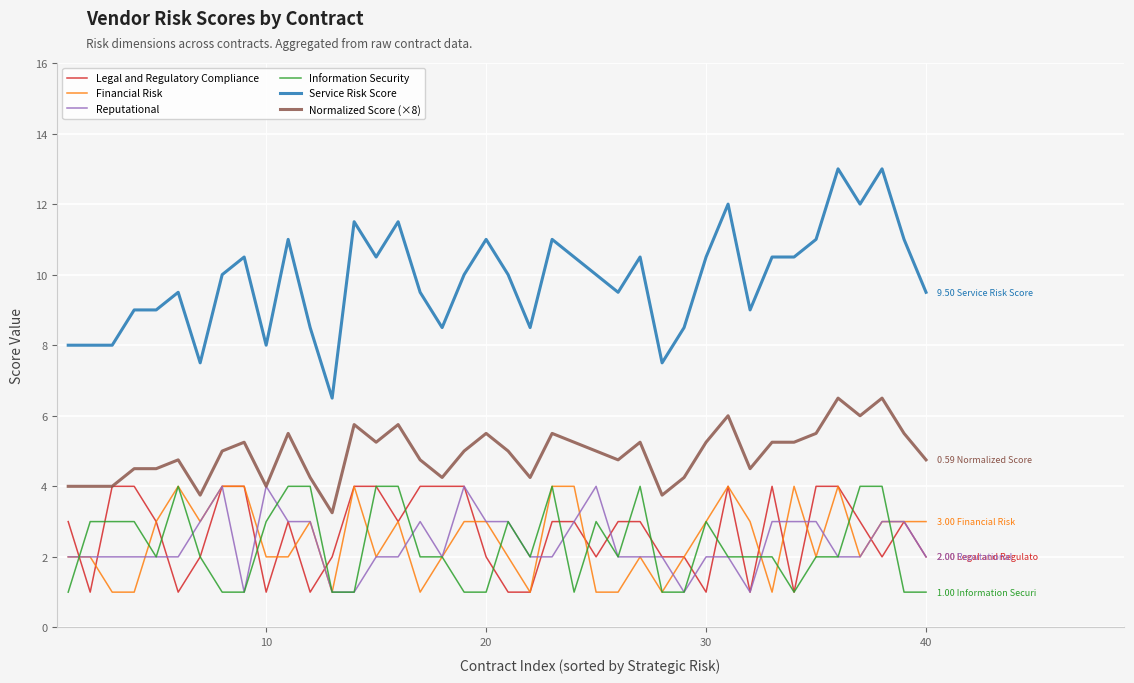

Which series has the largest total across all categories?

Service Risk Score